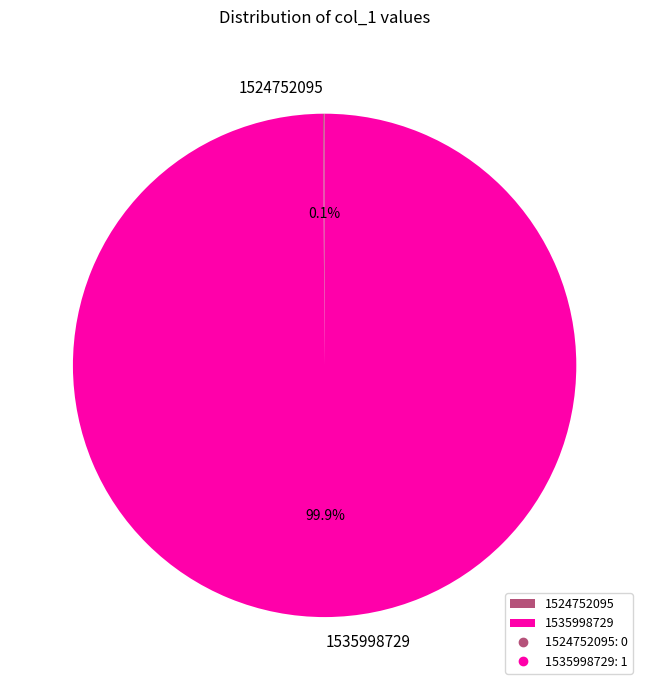

Is 1535998729 the majority of the pie?

Yes